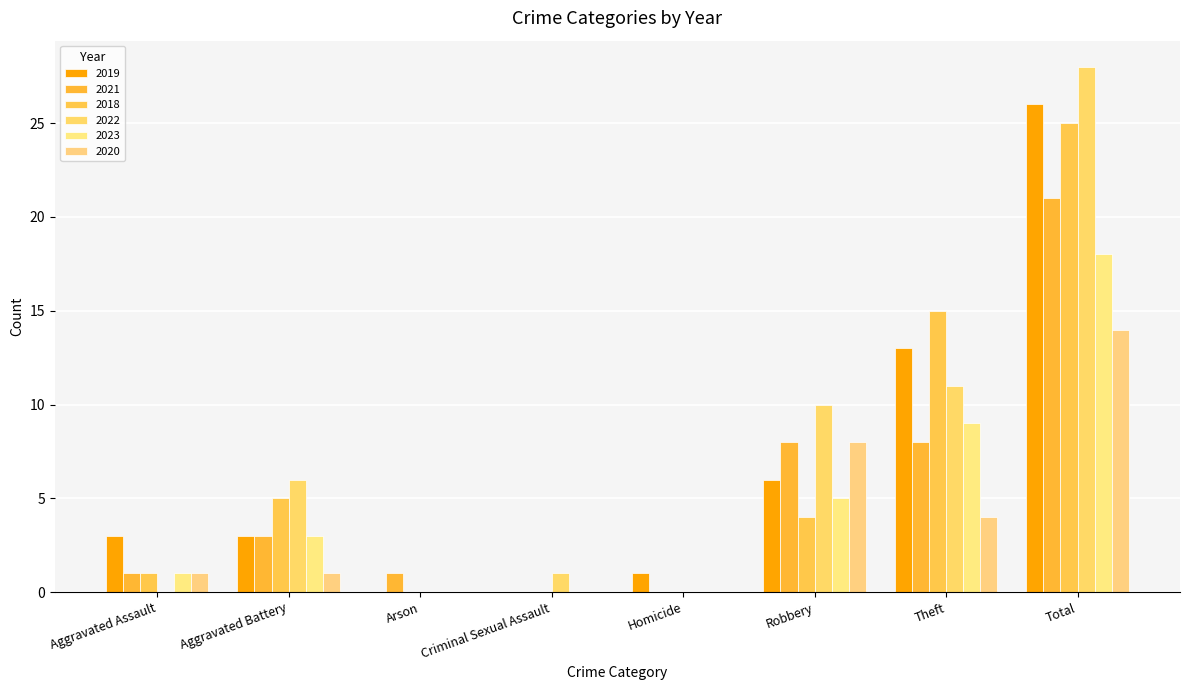

True or false: 2020 has a value of 6 at Criminal Sexual Assault.

False